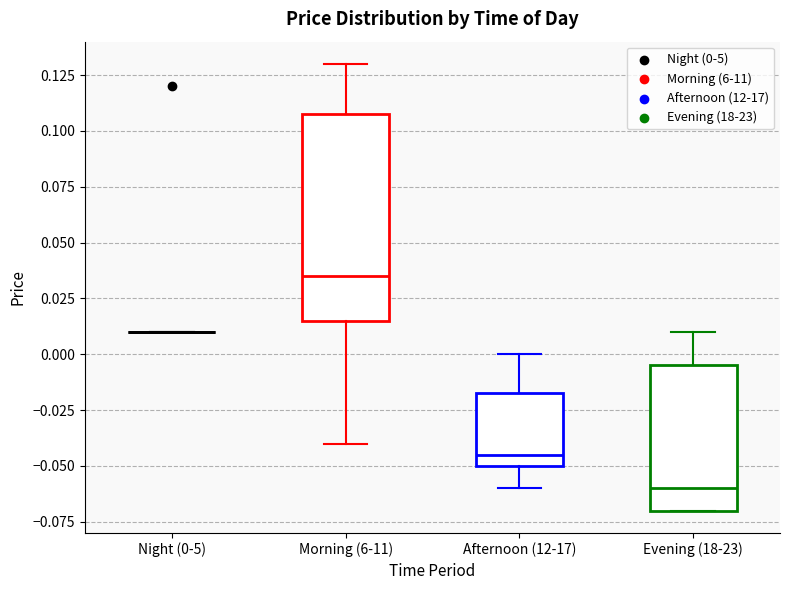

Reading left to right, read every box against the y-axis: the position of its median line, the range the box covers, and the ends of its whiskers. The values are not printed on the chart, so give them approximately, as read against the axis.

Night (0-5): box collapsed to a line at 0.010, whiskers 0.010 to 0.010
Morning (6-11): median 0.035, box 0.015 to 0.110, whiskers -0.040 to 0.130
Afternoon (12-17): median -0.045, box -0.050 to -0.015, whiskers -0.060 to 0.000
Evening (18-23): median -0.060, box -0.070 to -0.005, whiskers -0.070 to 0.010